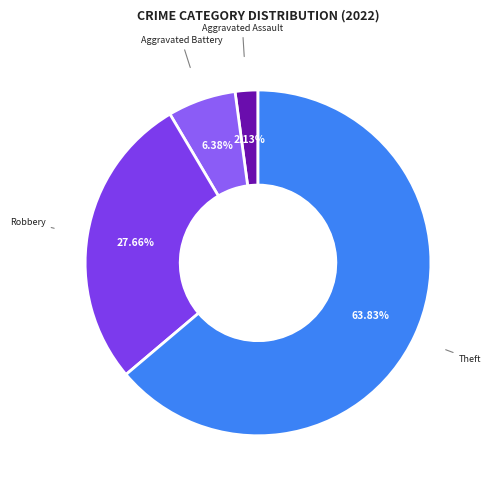

How many segments does this pie chart have?

4